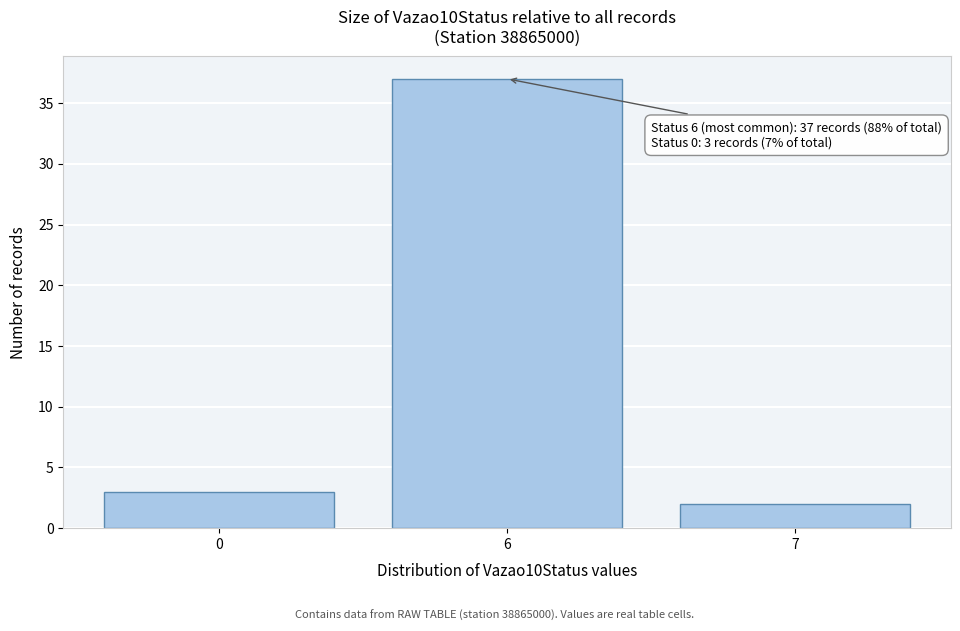

Reading left to right, transcribe all the data shown in this chart.

3	37	2